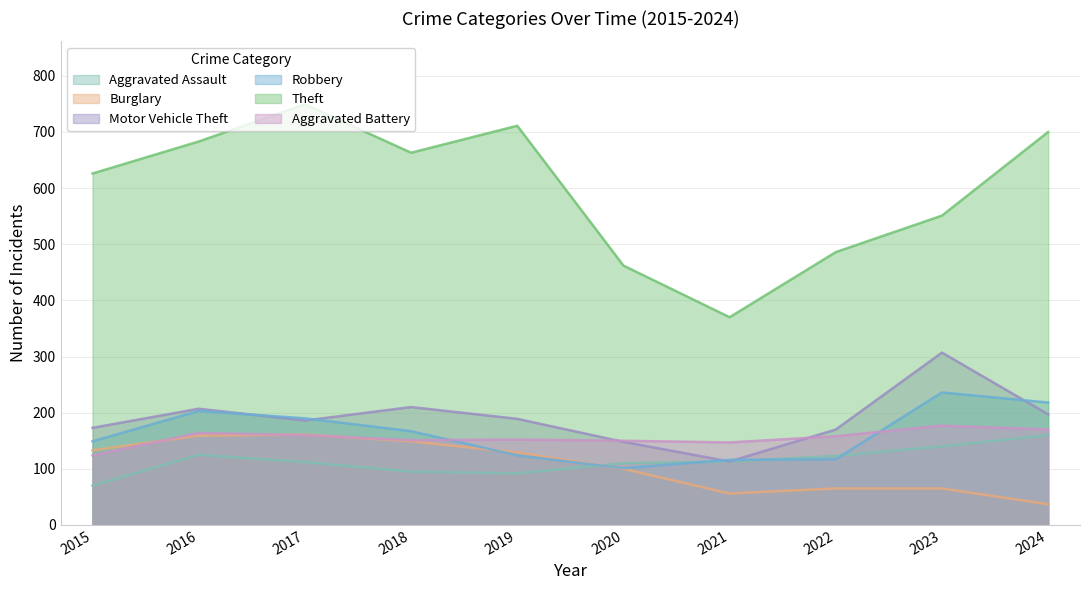

At how many categories does at least one series exceed 281?

10